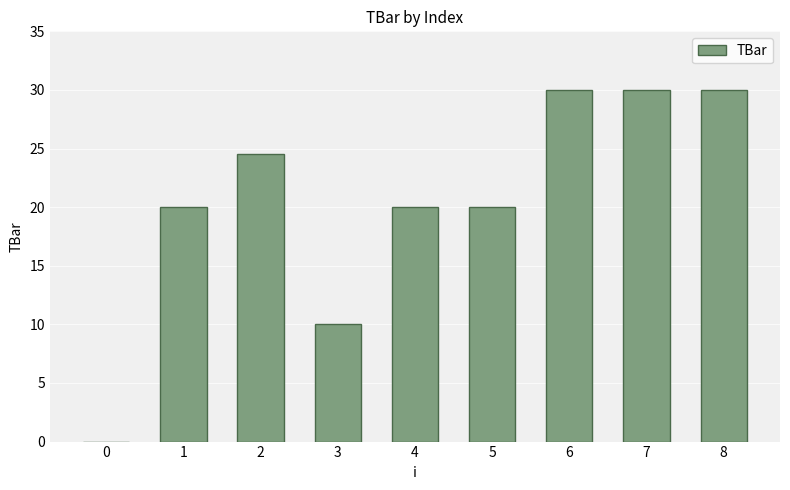

What is the sum of the values at 2 and 1?

44.6